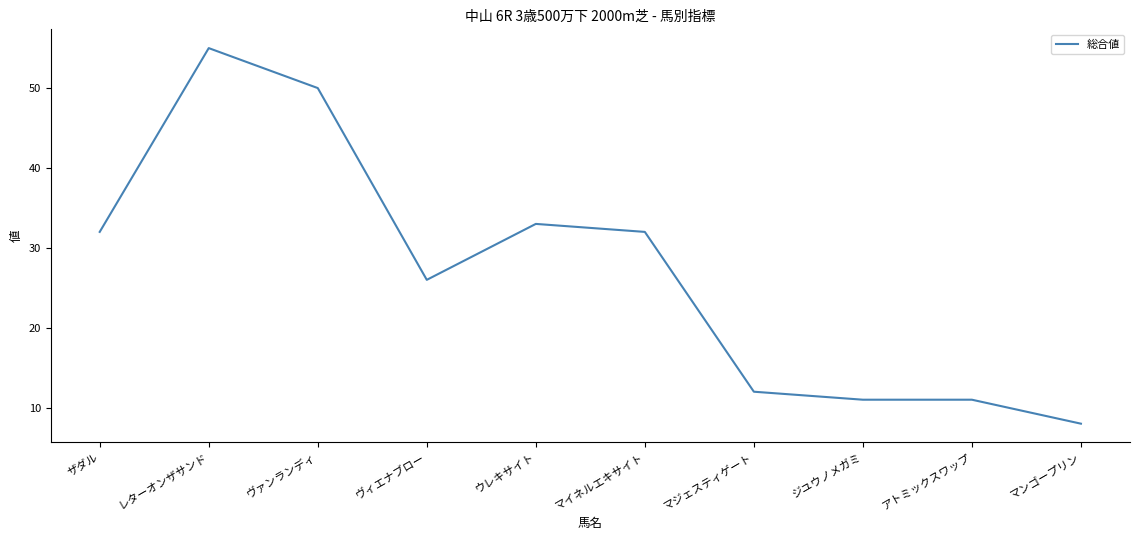

Approximately how many times larger is the value at レターオンザサンド compared to ジユウノメガミ?

5.0